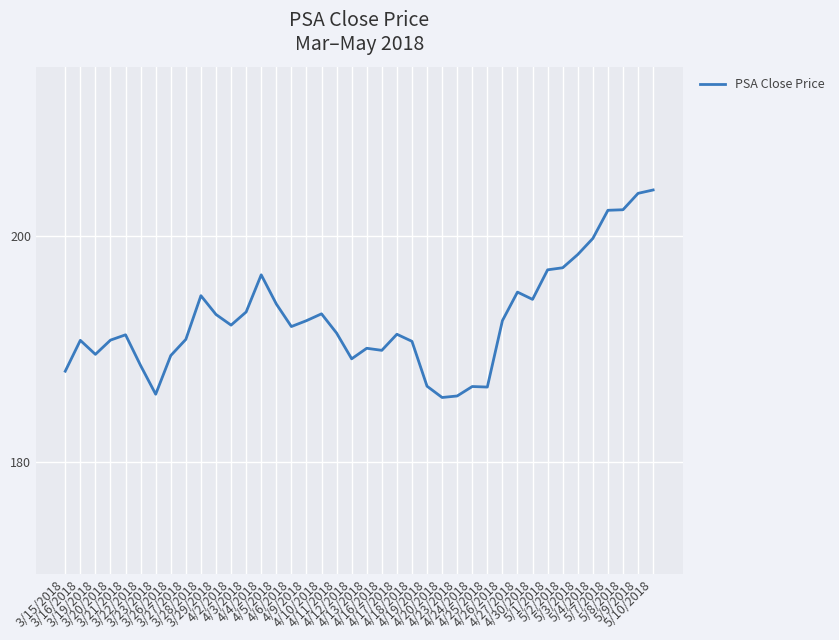

What is the greatest value displayed?

204.1